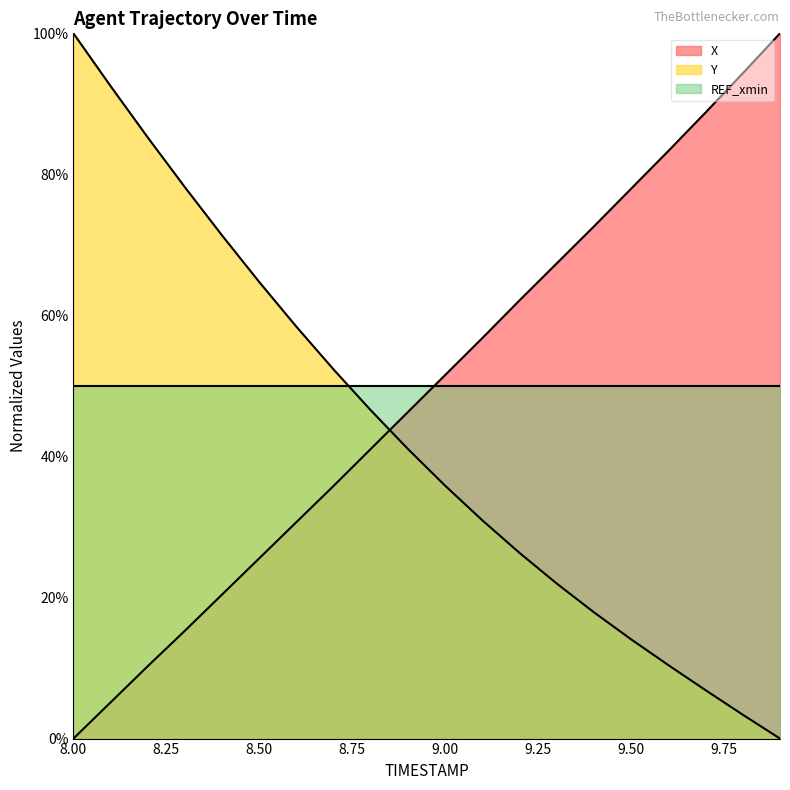

Which series ends up on top after the final intersection of Y and X?

X